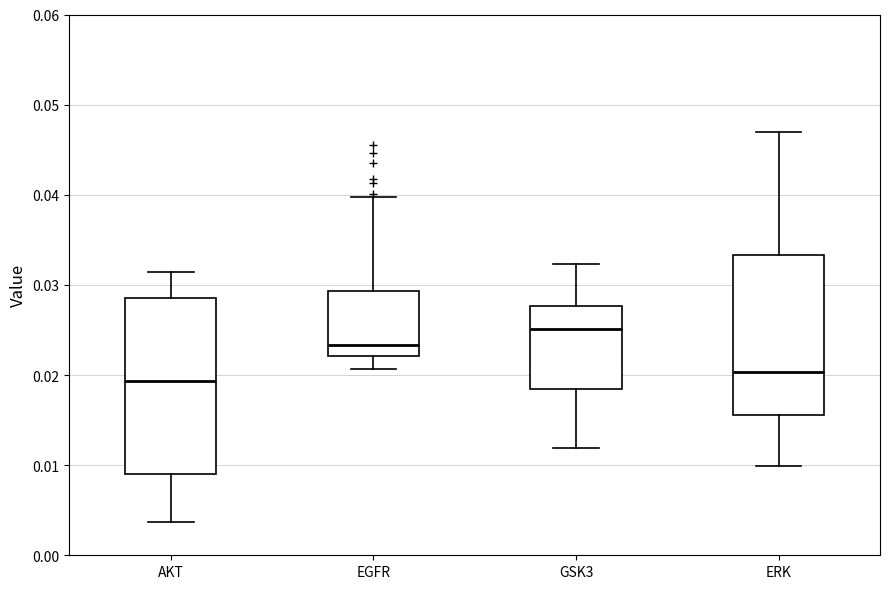

Which box has the lowest median line?

AKT